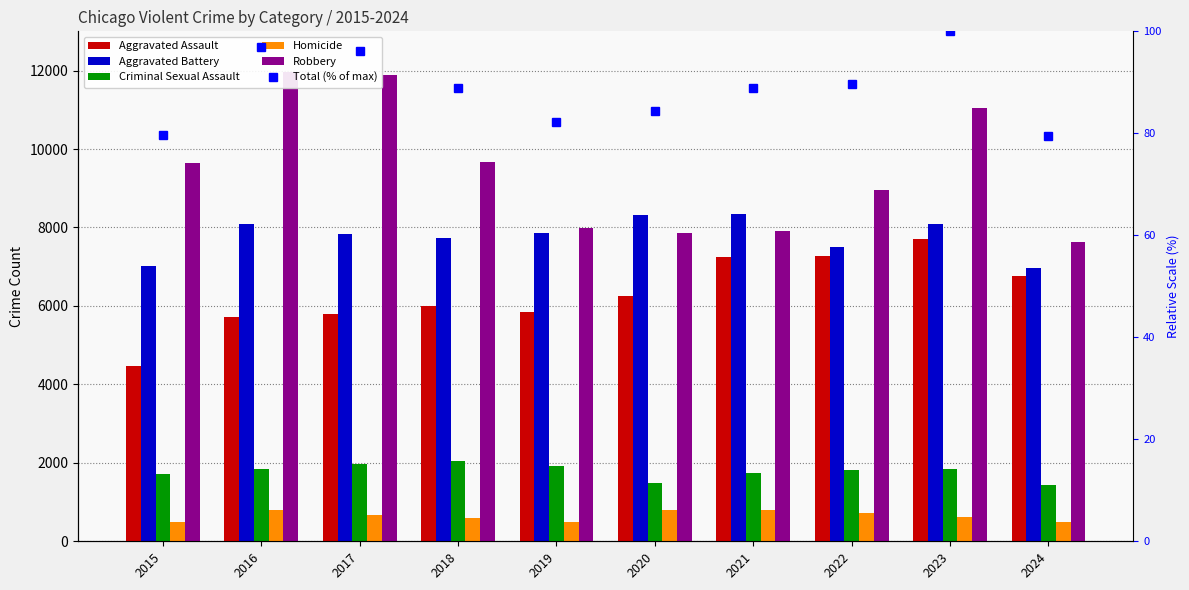

The value of Criminal Sexual Assault at 2021 is 945.0. True or false?

False